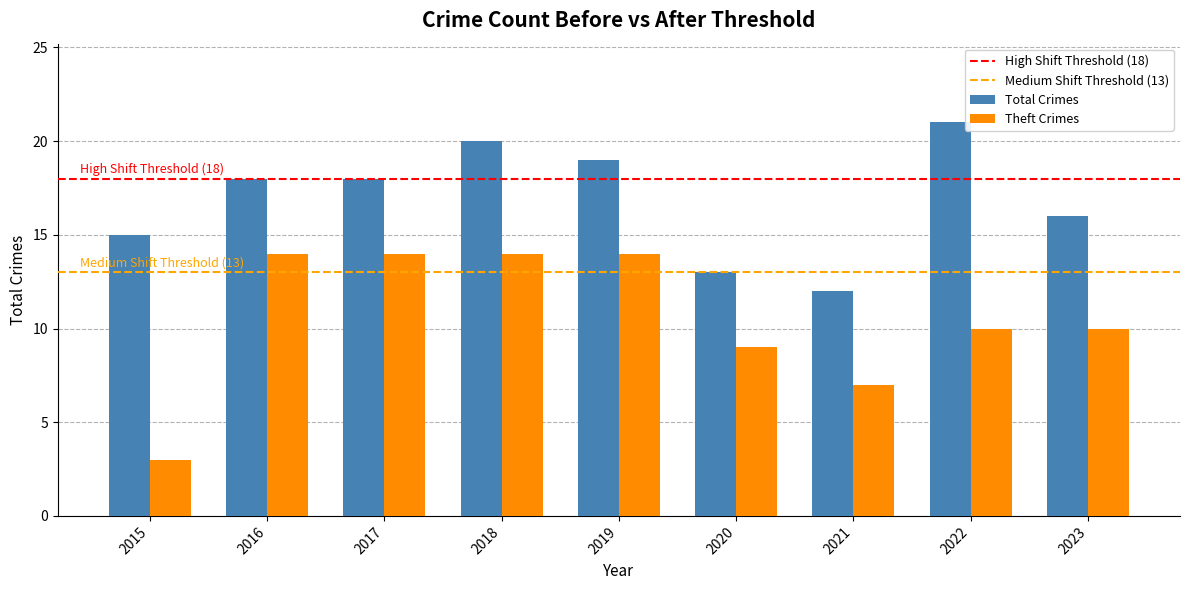

List the series in order of their overall mean, lowest first.

Theft Crimes, Total Crimes